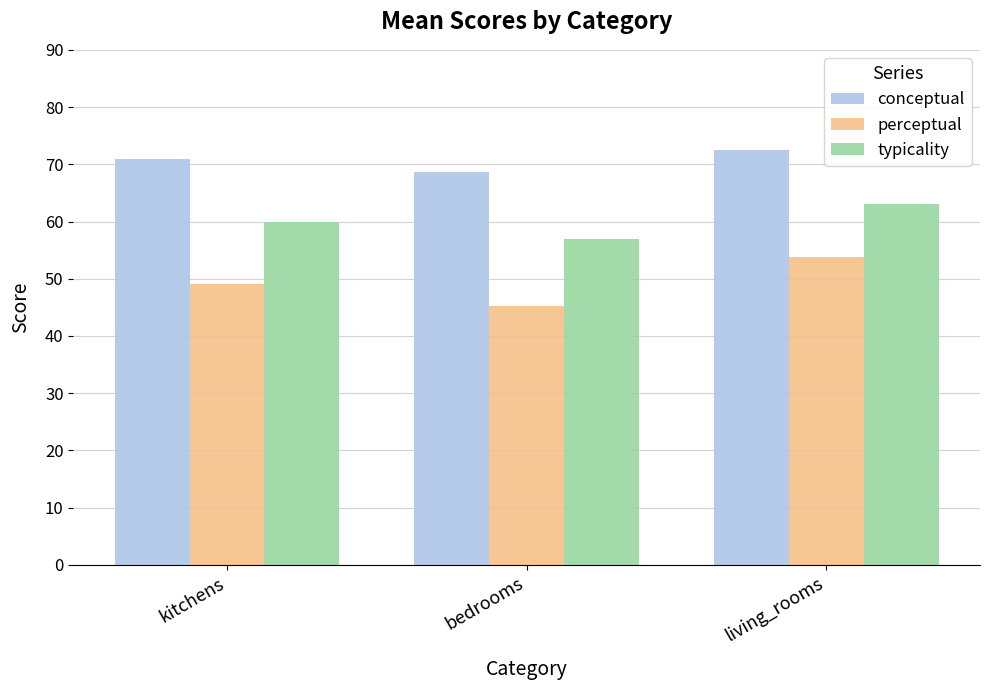

At how many categories does at least one series exceed 51?

3